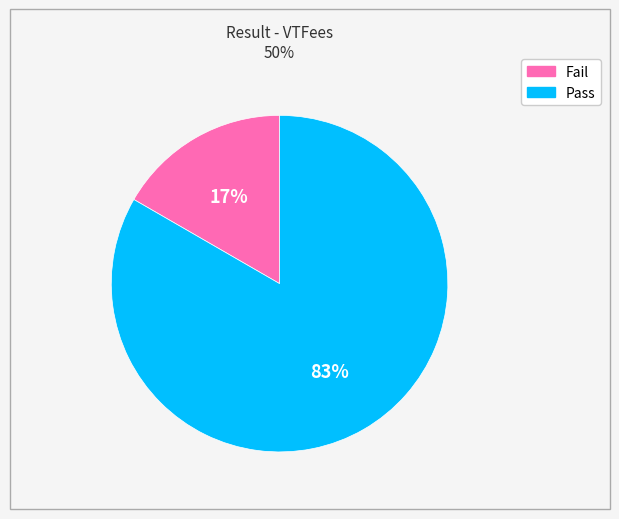

To the nearest percent, what is the combined percentage of Fail and Pass?

100%